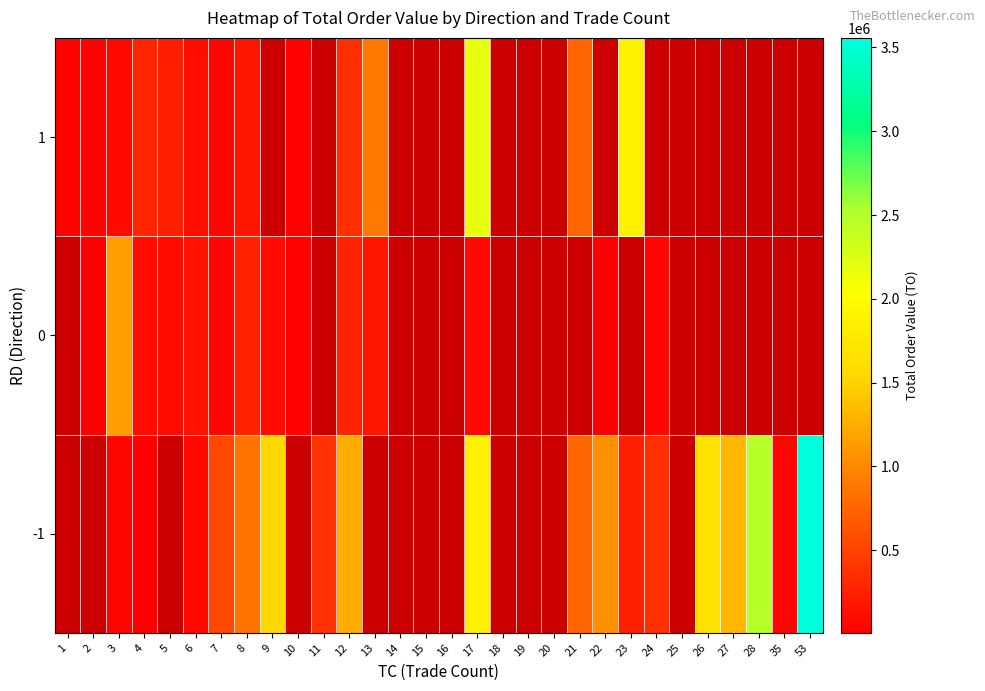

What value does the 1 series have at 13?

894450.0